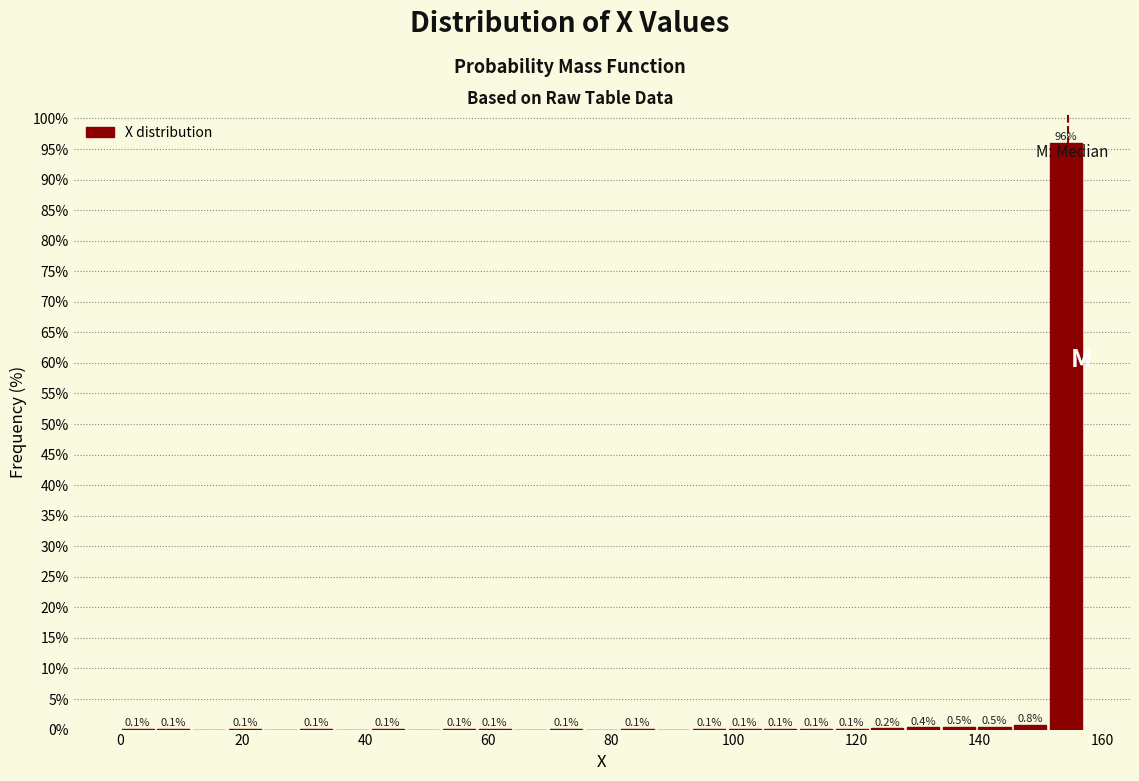

Around what value on the x-axis is the tallest bar? Give the approximate position of its centre, as read against the axis.

154